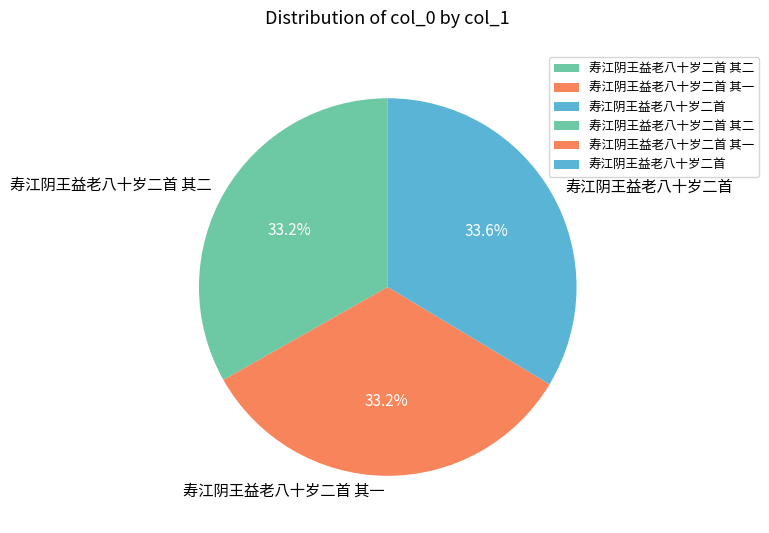

True or false: 寿江阴王益老八十岁二首 accounts for 34% of the total.

True